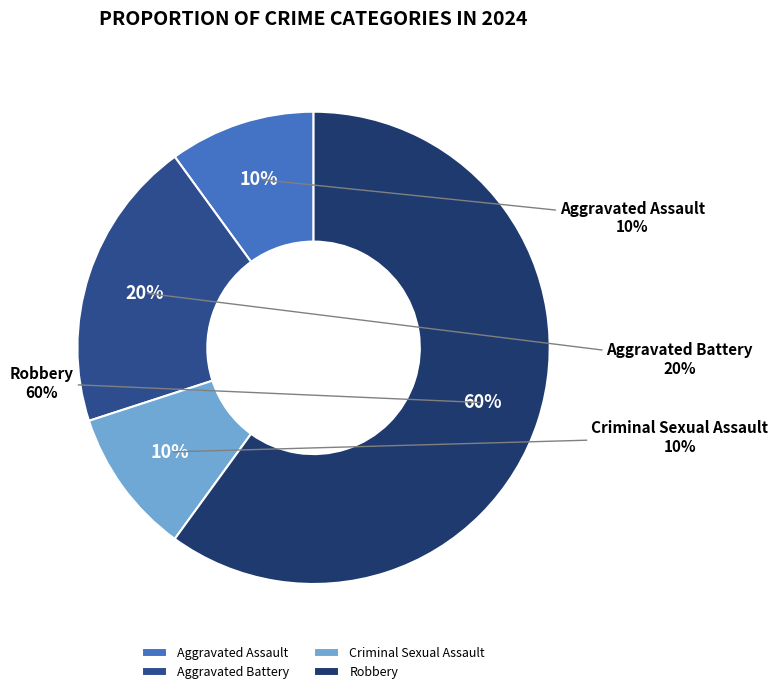

What is the largest slice in the pie chart?

Robbery